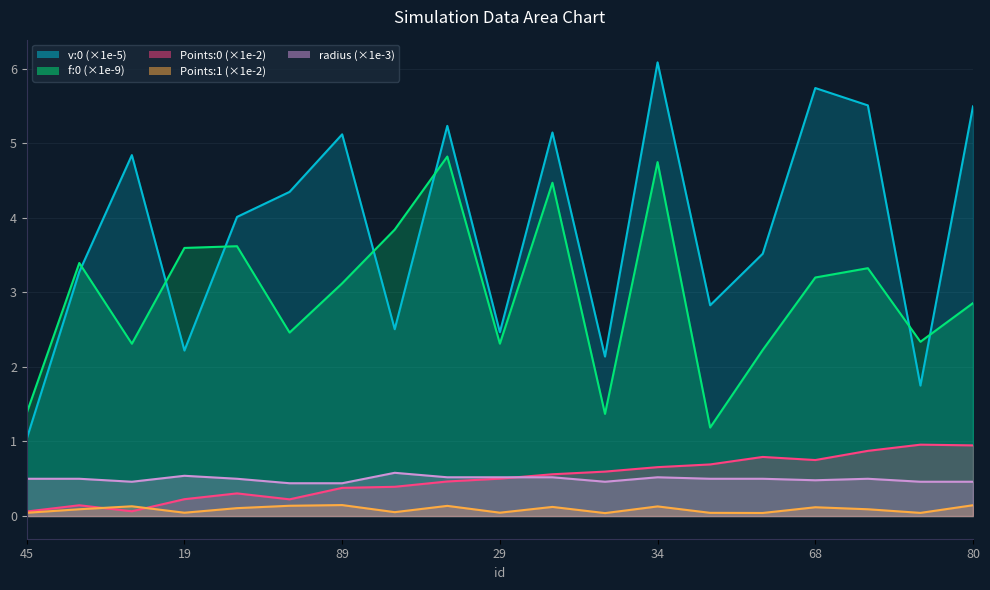

How many times do f:0 and v:0 cross each other?

7